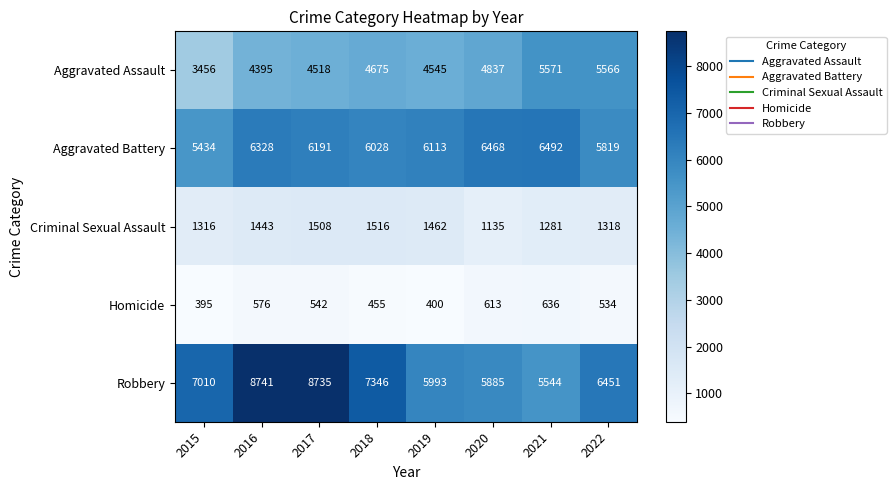

Count the number of categories in the chart.

8